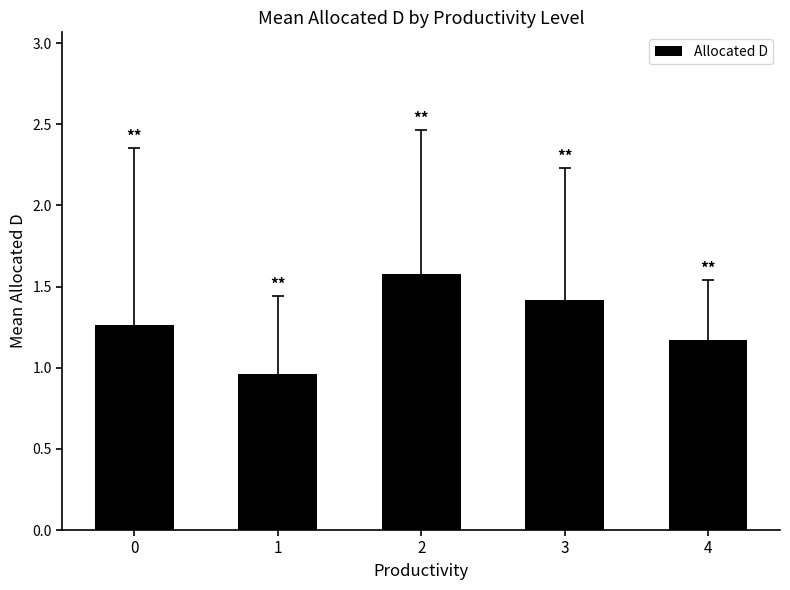

Which label corresponds to the smallest value in the chart?

1